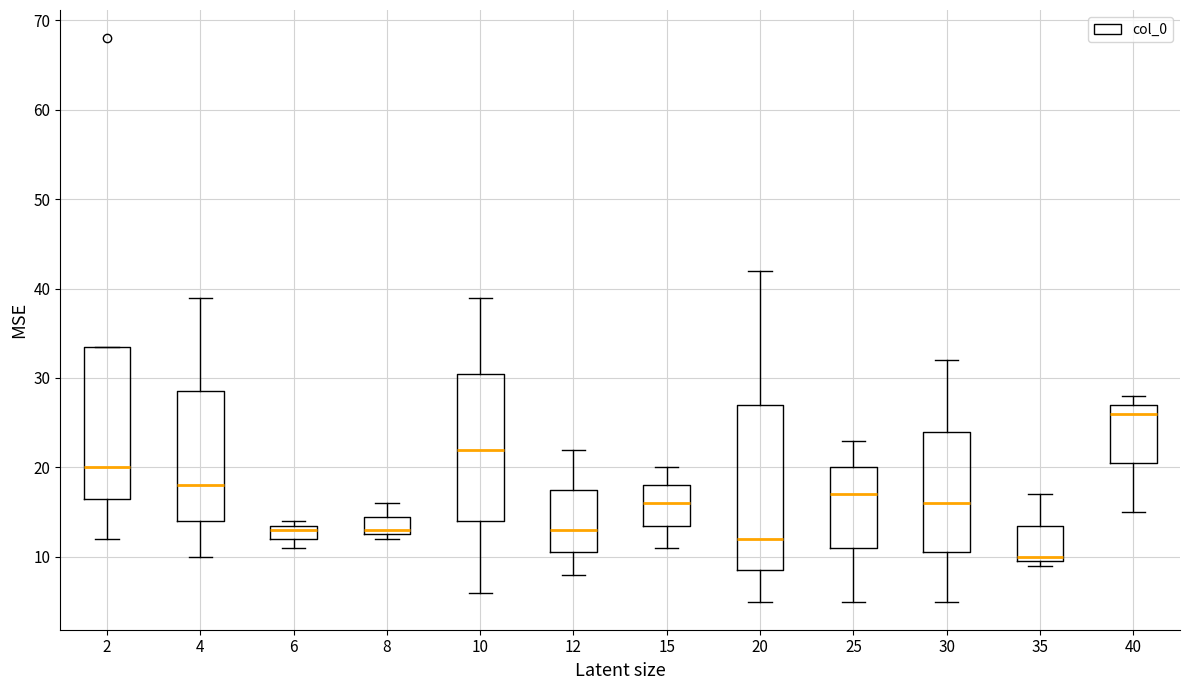

Reading left to right, read every box against the y-axis: the position of its median line, the range the box covers, and the ends of its whiskers. The values are not printed on the chart, so give them approximately, as read against the axis.

2: median 20, box 17 to 34, whiskers 12 to 34
4: median 18, box 14 to 29, whiskers 10 to 39
6: median 13, box 12 to 14, whiskers 11 to 14 (just above the box's upper edge)
8: median 13 (just above the box's lower edge), box 13 to 15, whiskers 12 to 16
10: median 22, box 14 to 31, whiskers 6 to 39
12: median 13, box 11 to 18, whiskers 8 to 22
15: median 16, box 14 to 18, whiskers 11 to 20
20: median 12, box 9 to 27, whiskers 5 to 42
25: median 17, box 11 to 20, whiskers 5 to 23
30: median 16, box 11 to 24, whiskers 5 to 32
35: median 10 (just above the box's lower edge), box 10 to 14, whiskers 9 to 17
40: median 26, box 21 to 27, whiskers 15 to 28